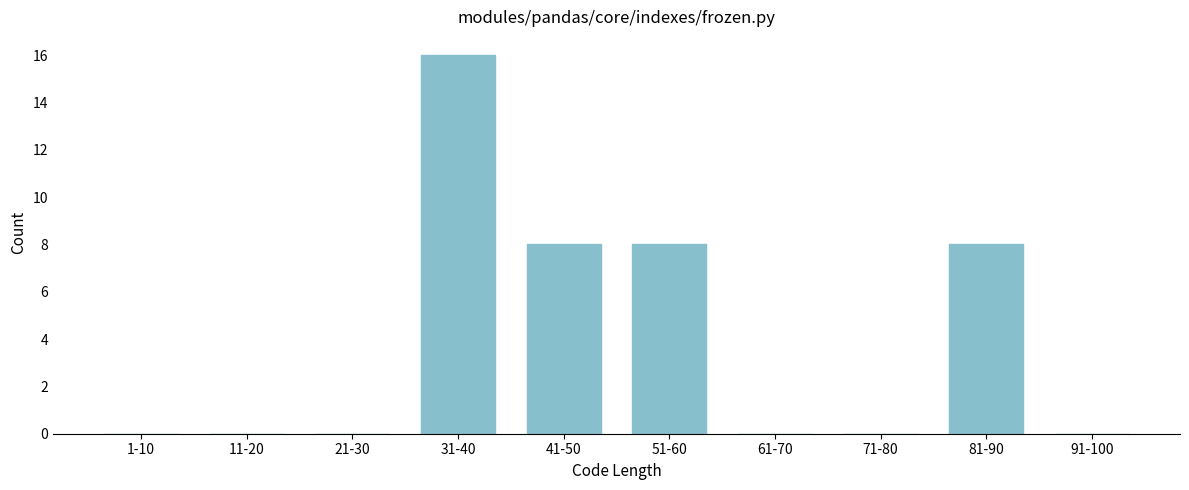

Reading right to left, what are all the values shown in this chart?

91-100=0	81-90=8	71-80=0	61-70=0	51-60=8	41-50=8	31-40=16	21-30=0	11-20=0	1-10=0